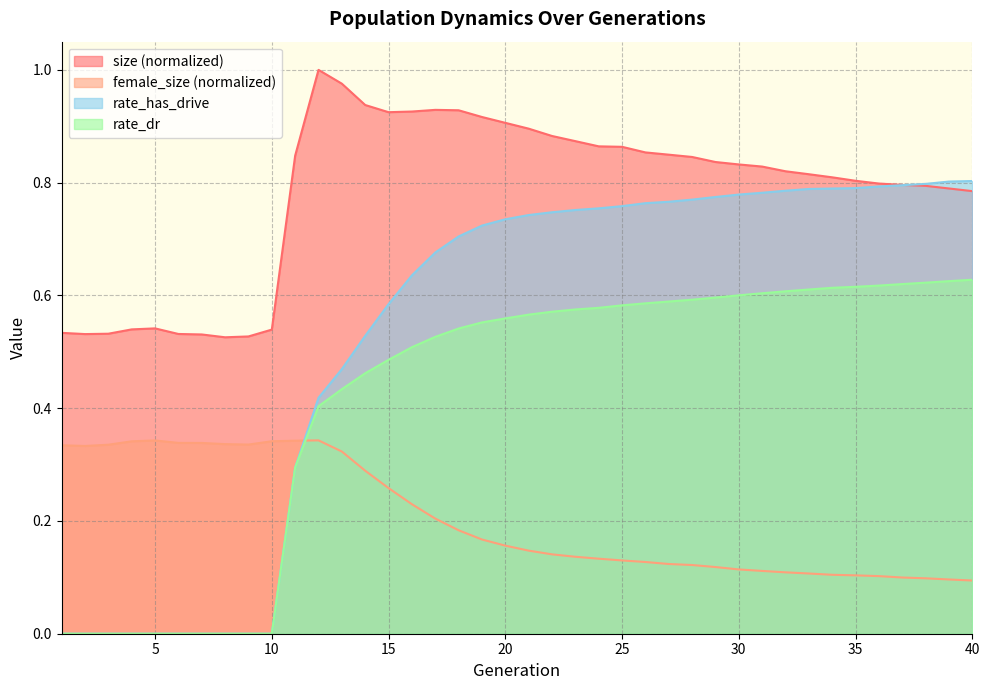

What is the value of the rate_dr point at the 37th from the left?

0.6